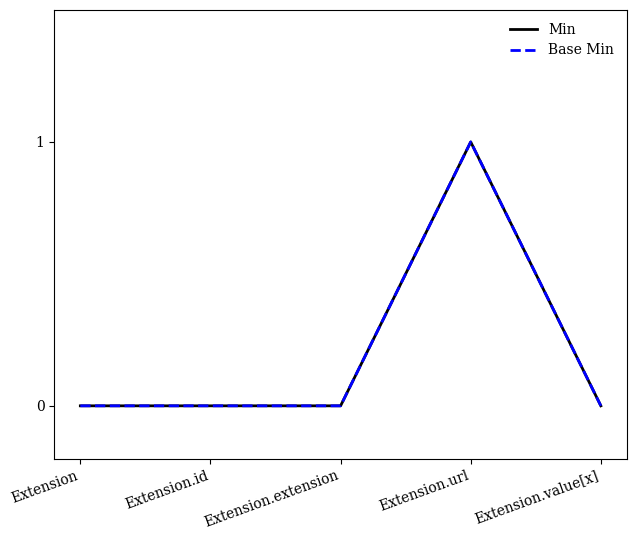

At Extension, list the series in order from largest to smallest.

Min, Base Min